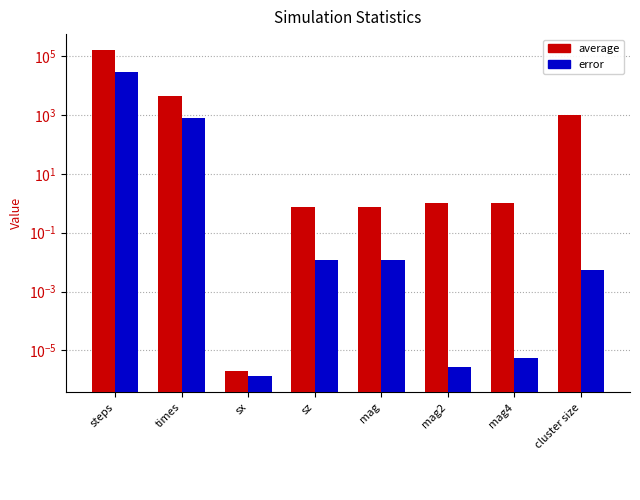

Does the chart contain any negative values?

No